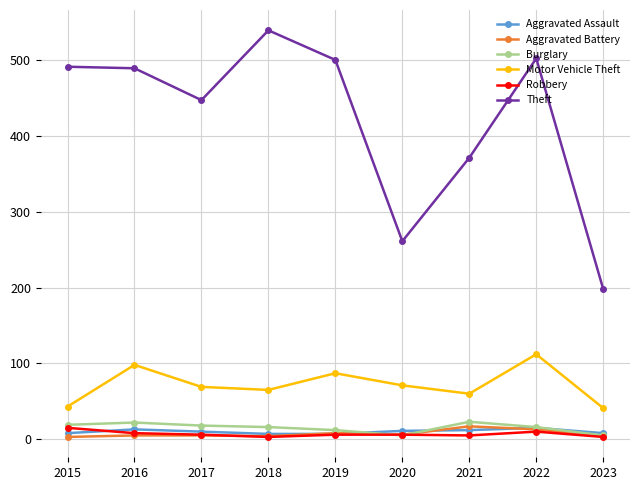

What is the highest value of the Burglary series?

23